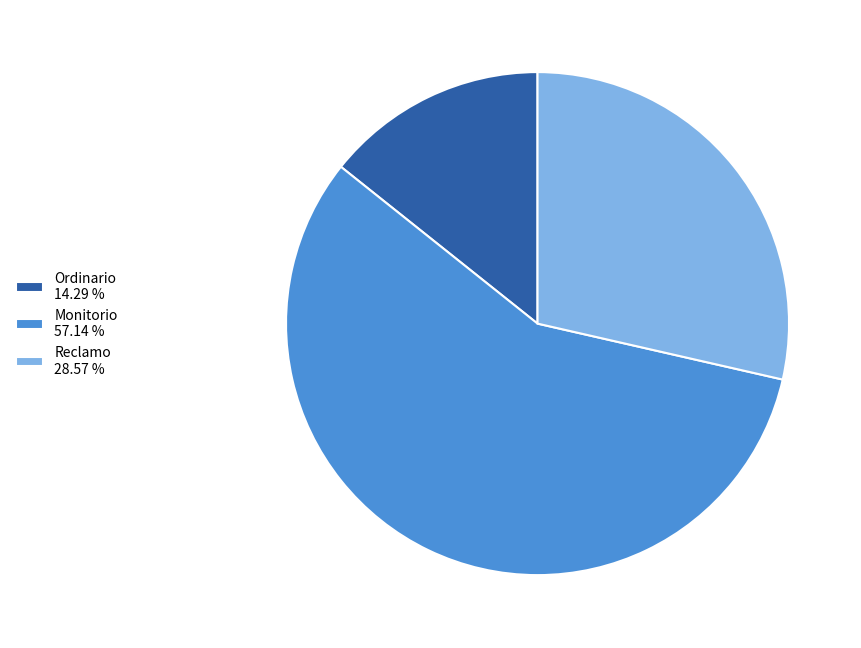

Count the number of slices in the pie.

3